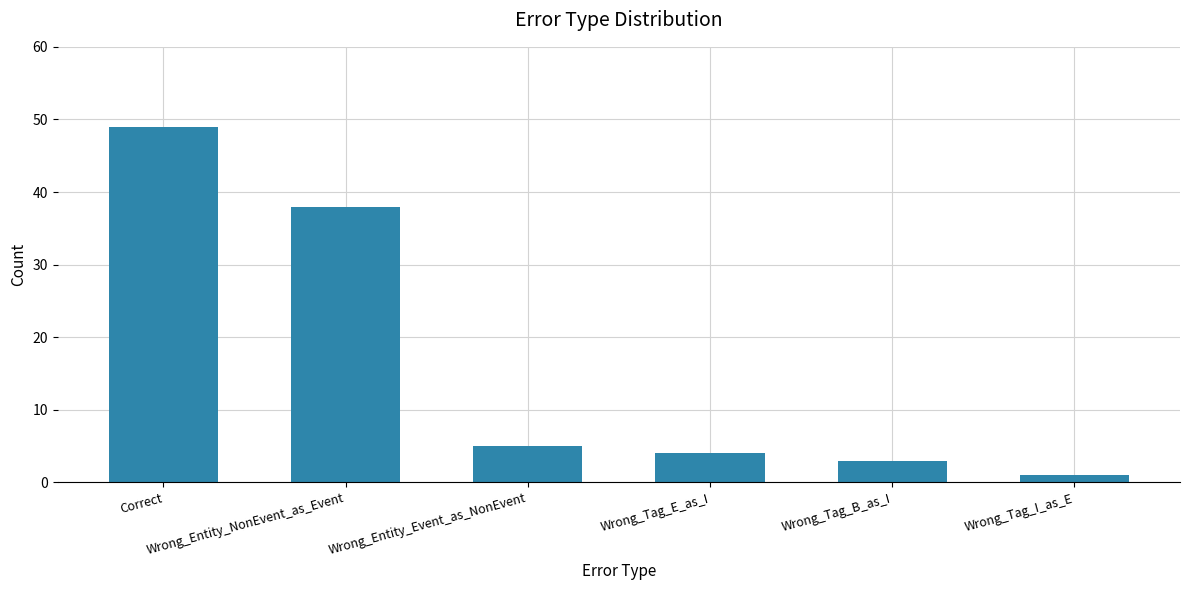

What is the greatest value displayed?

49